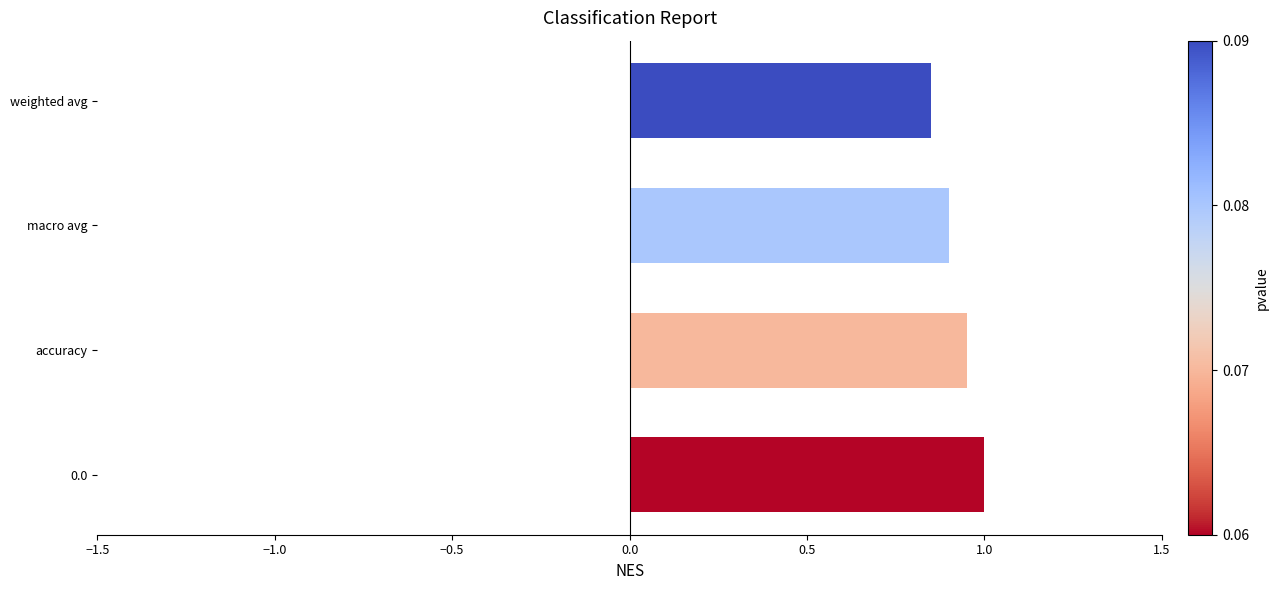

The chart shows a value of 0.9 at macro avg. True or false?

True